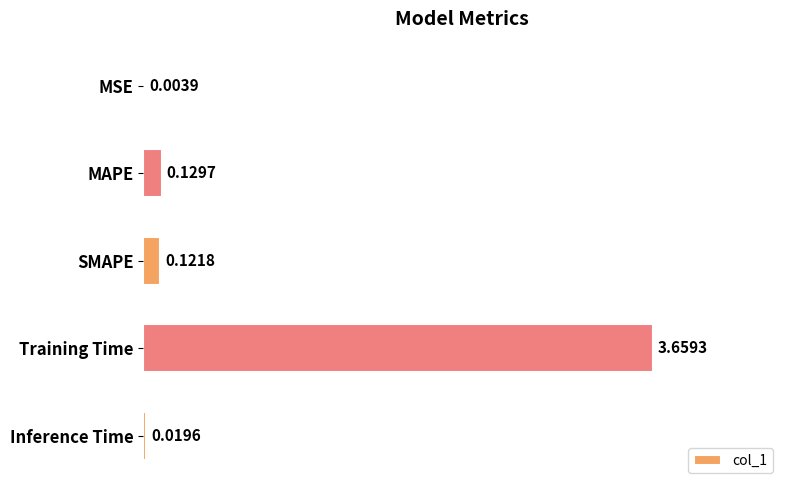

What is the sum of all values?

3.9